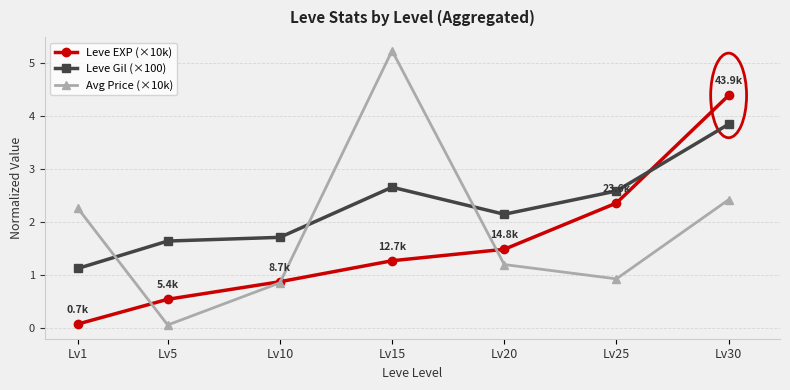

In Leve Gil (×100), how many points are higher than both neighbors (excluding endpoints)?

1